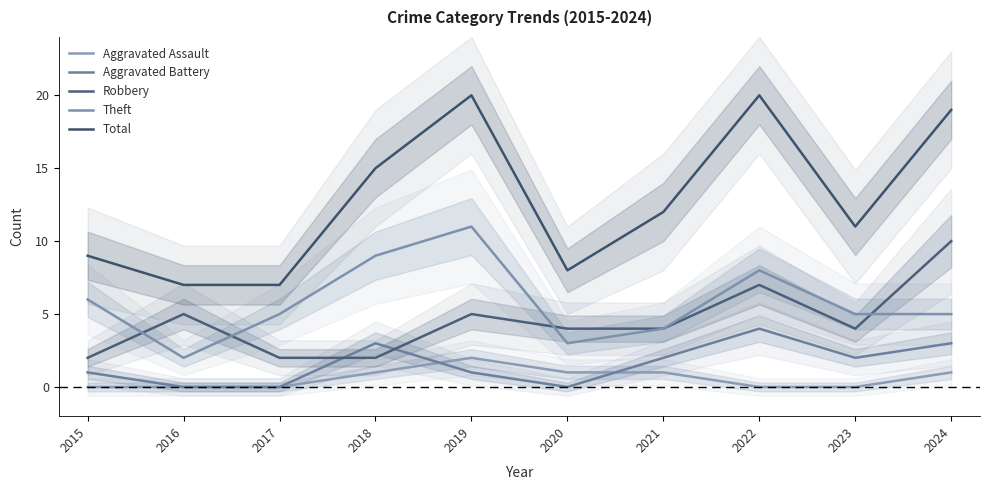

What is the difference between the highest and lowest values at 2021?

11